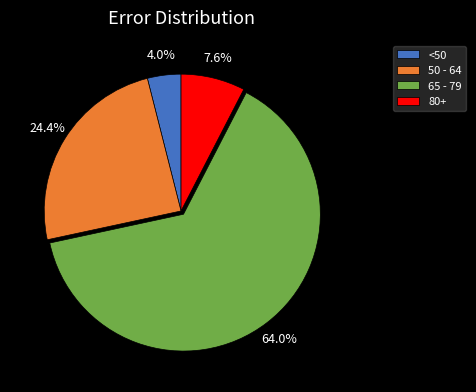

Between <50 and 50 - 64, which is larger?

50 - 64